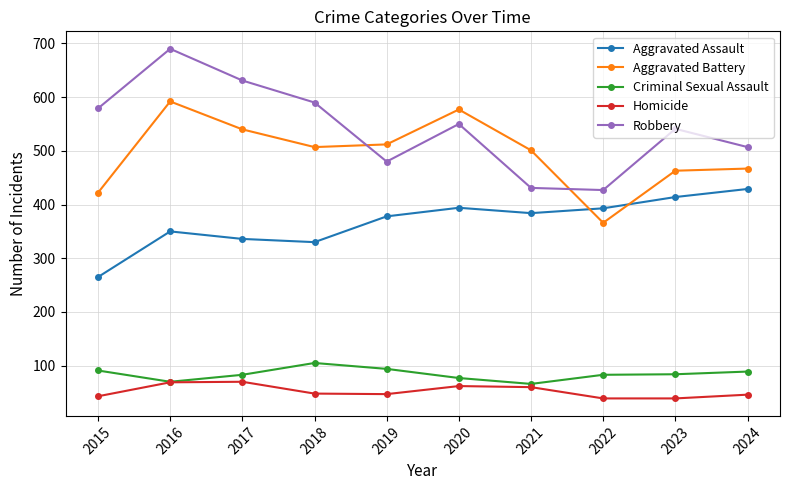

True or false: Homicide and Aggravated Assault intersect in this chart.

False